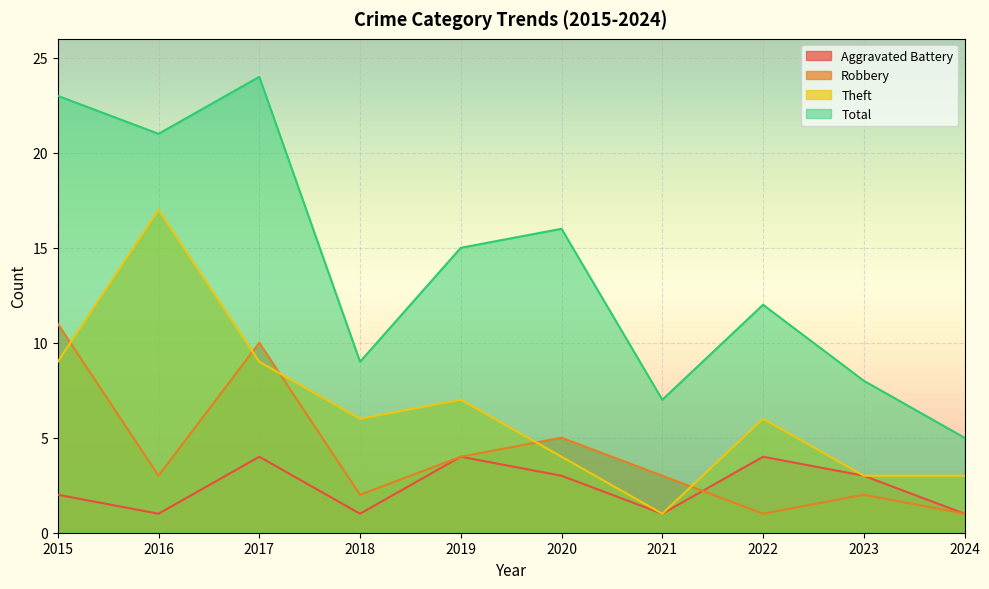

True or false: Theft and Robbery cross at least once.

True